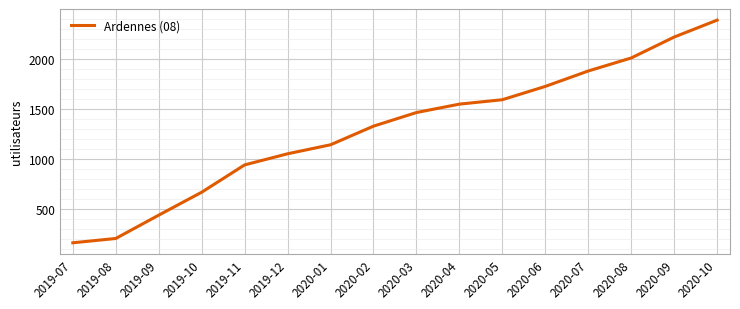

What is the change in value from 2020-04 to 2020-10?

+839